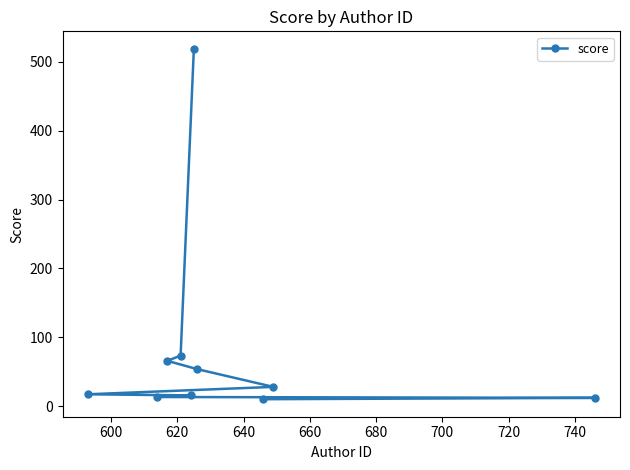

What is the maximum value shown in the chart?

518.8